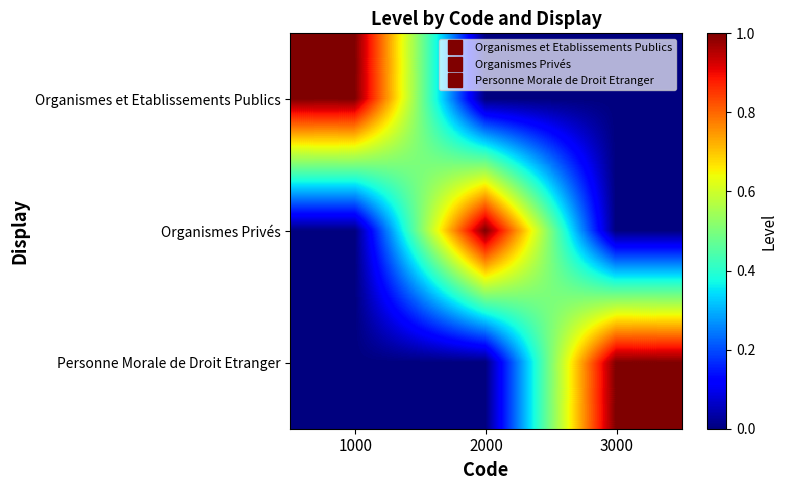

What is the greatest value displayed?

1